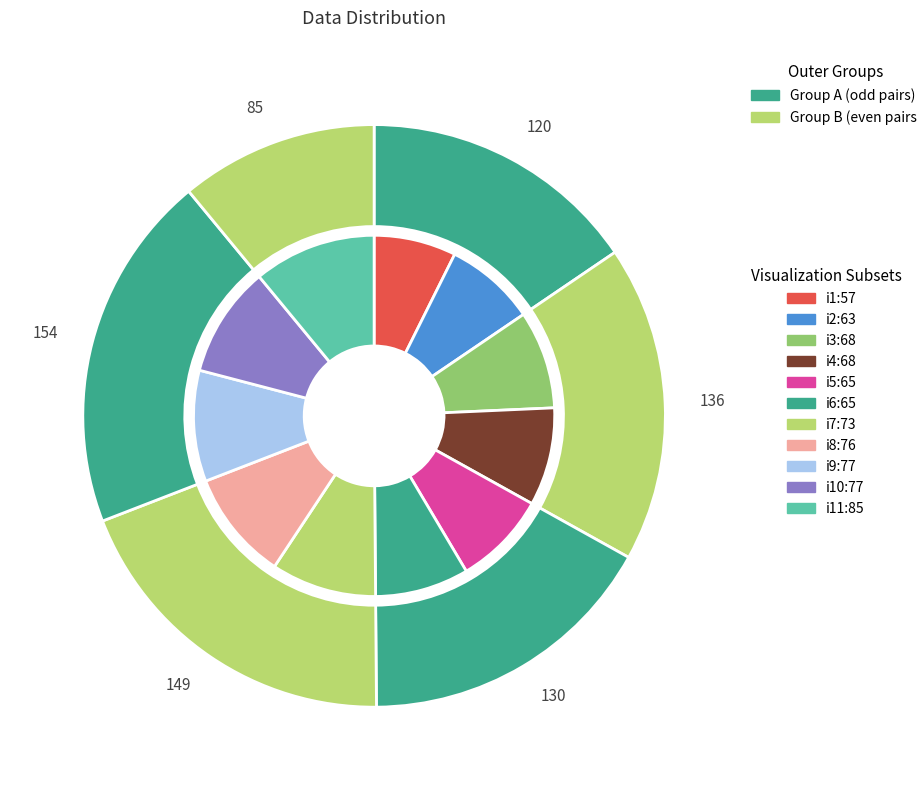

Which has a higher value, i10 or i9?

i10